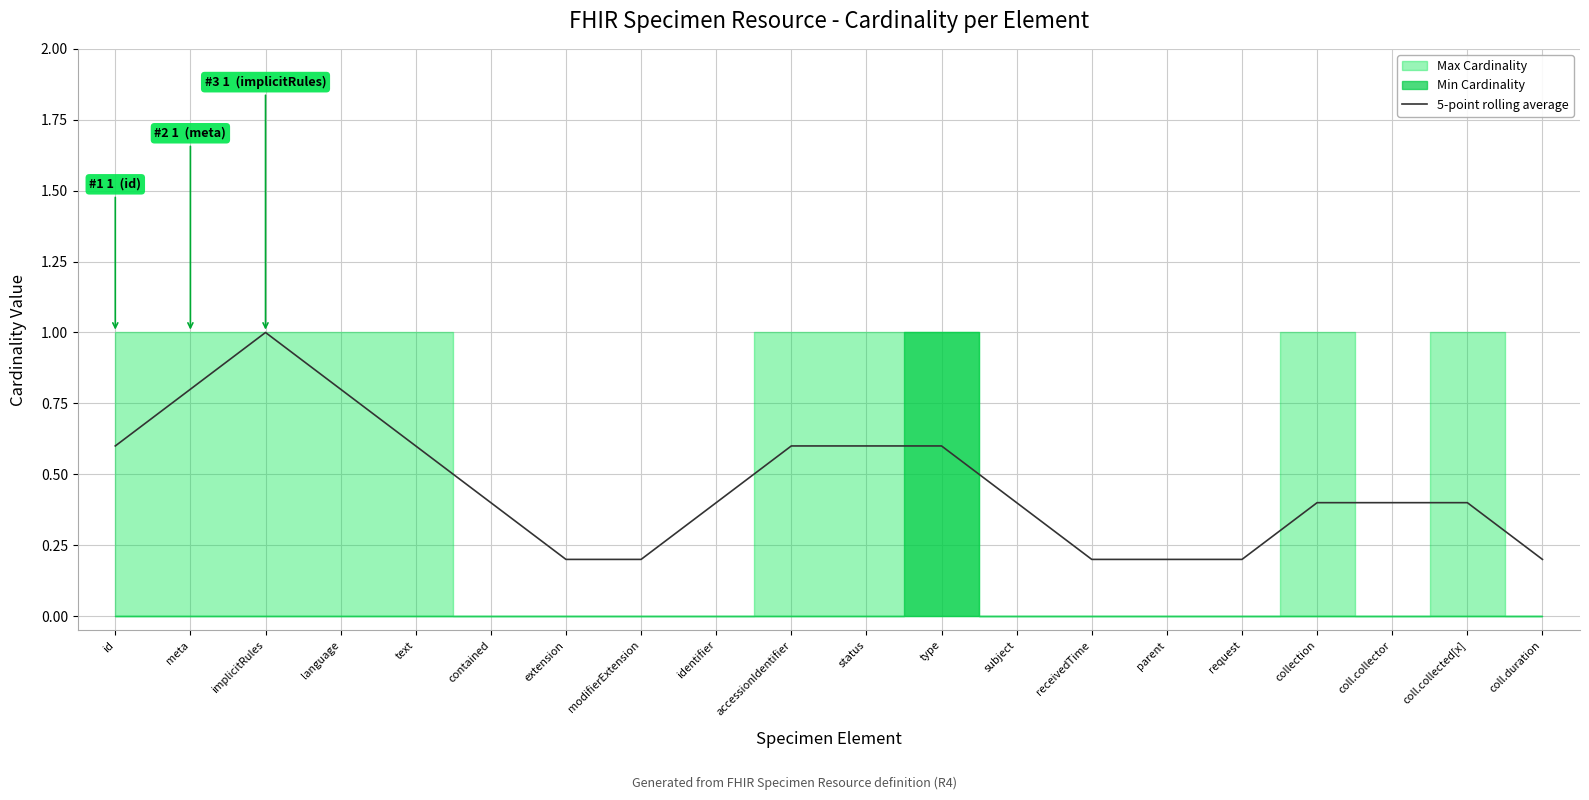

Reading left to right, transcribe all the data shown in this chart.

id=0.6	meta=0.8	implicitRules=1.0	language=0.8	text=0.6	contained=0.4	extension=0.2	modifierExtension=0.2	identifier=0.4	accessionIdentifier=0.6	status=0.6	type=0.6	subject=0.4	receivedTime=0.2	parent=0.2	request=0.2	collection=0.4	coll.collector=0.4	coll.collected[x]=0.4	coll.duration=0.2